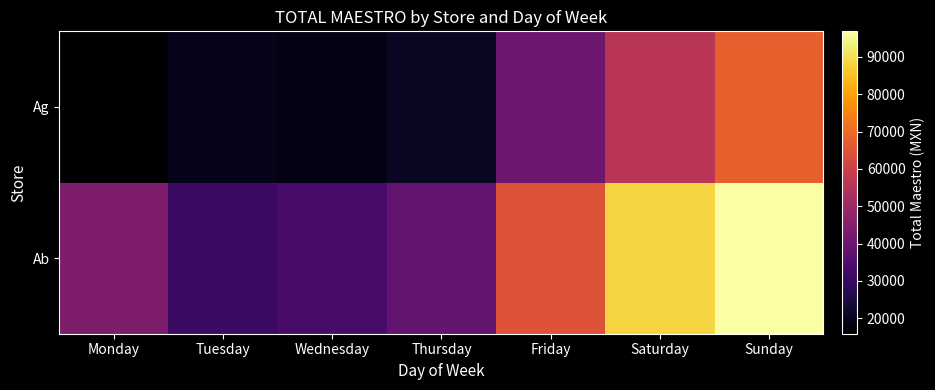

What is the total value across all series at Thursday?

59593.2